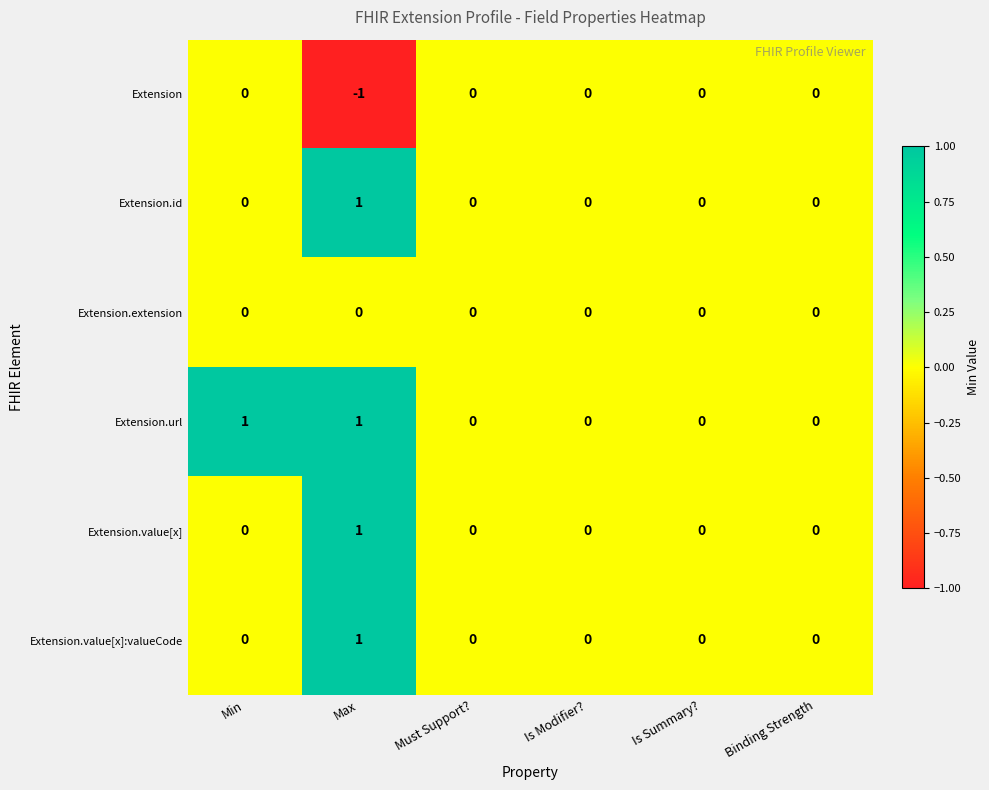

How many Extension.value[x] values are between 0 and 1?

6